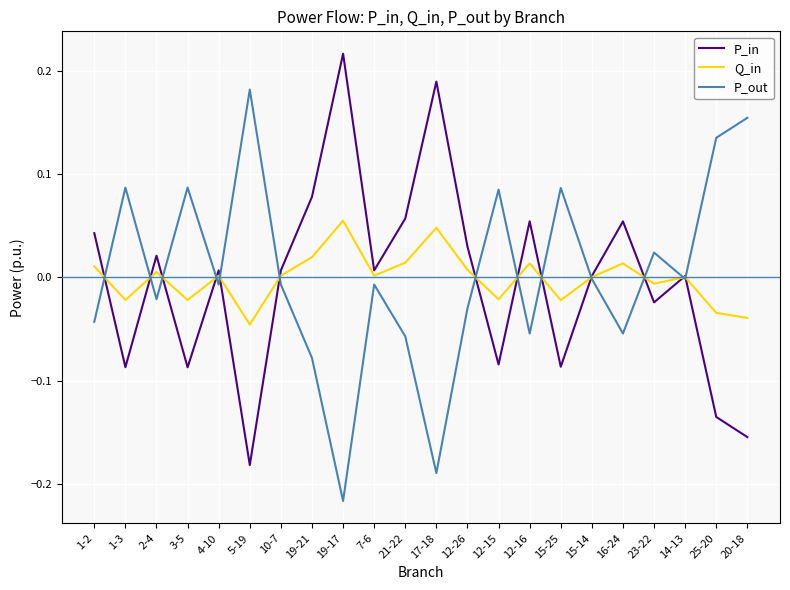

True or false: Q_in and P_out cross at least once.

True